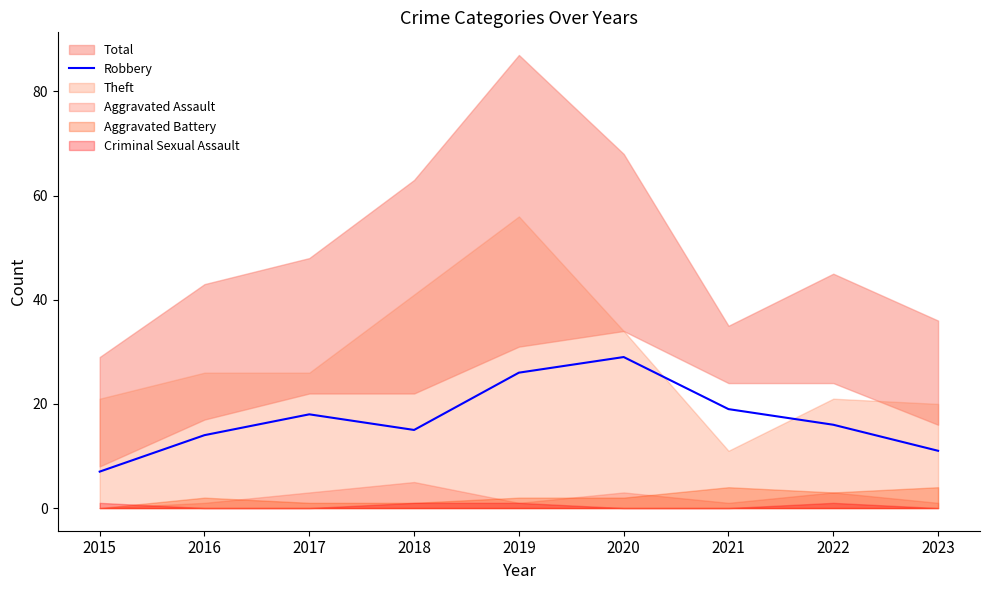

Reading right to left, what are all the values shown in this chart?

11	16	19	29	26	15	18	14	7